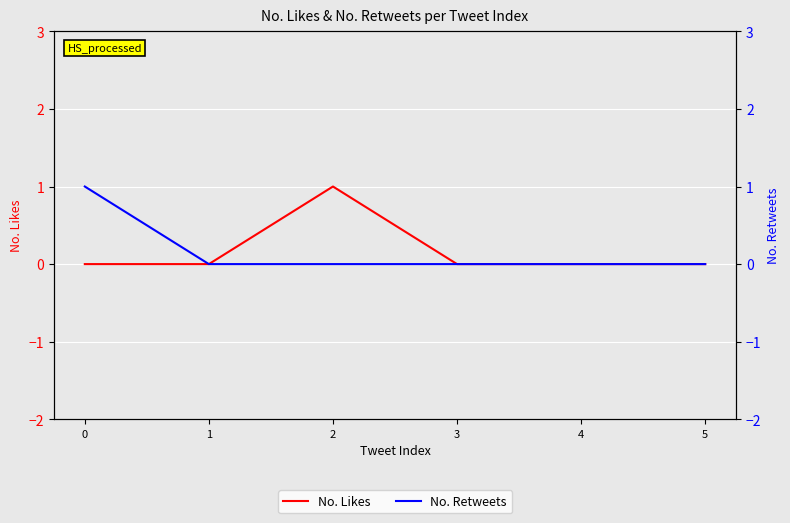

Rank the series at 0 from highest to lowest value.

No. Retweets, No. Likes